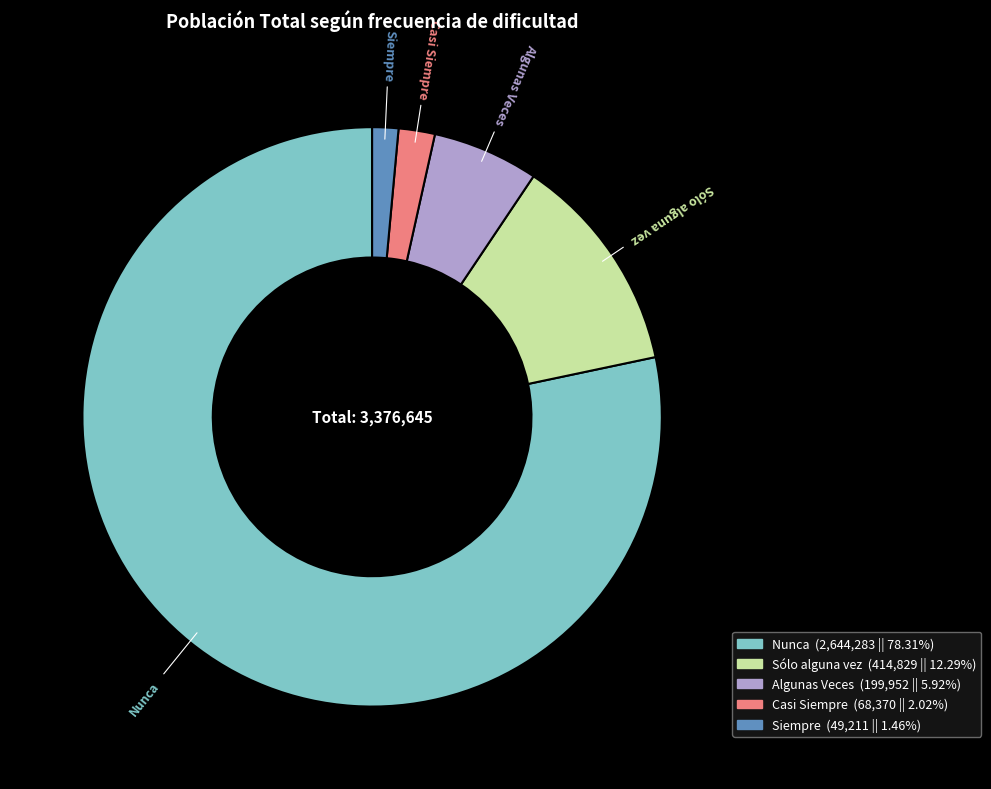

Rank the categories by value from lowest to highest.

Siempre, Casi Siempre, Algunas Veces, Sólo alguna vez, Nunca